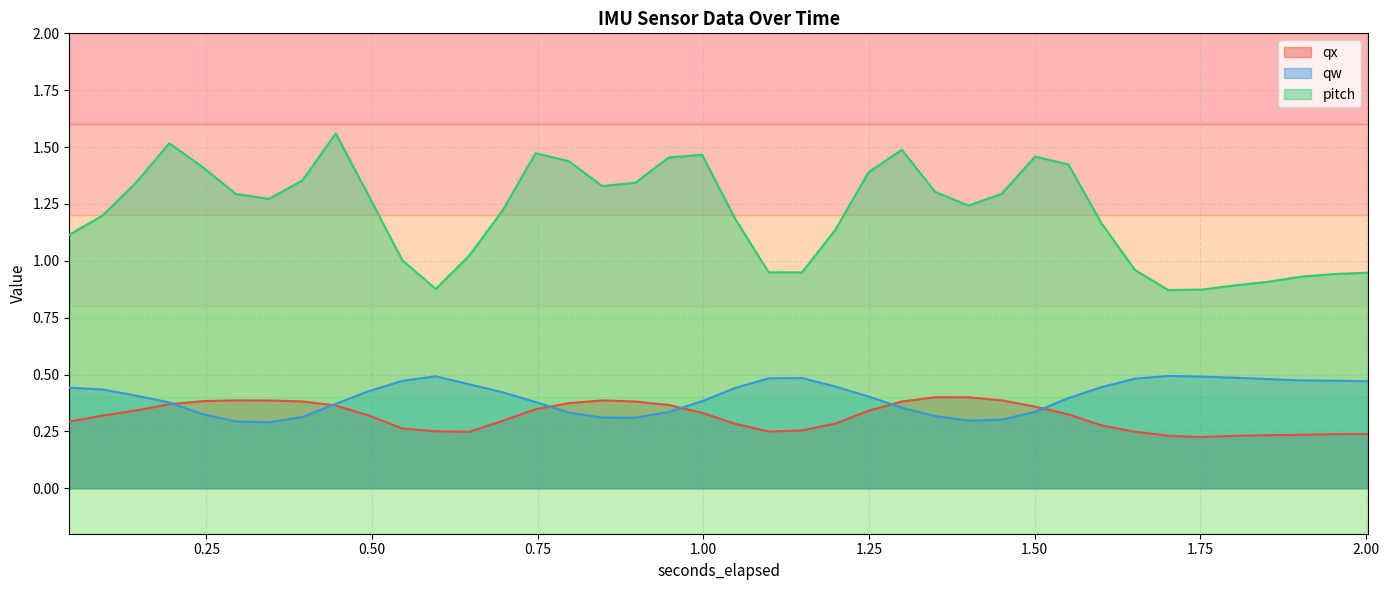

Which series has the largest total across all categories?

pitch